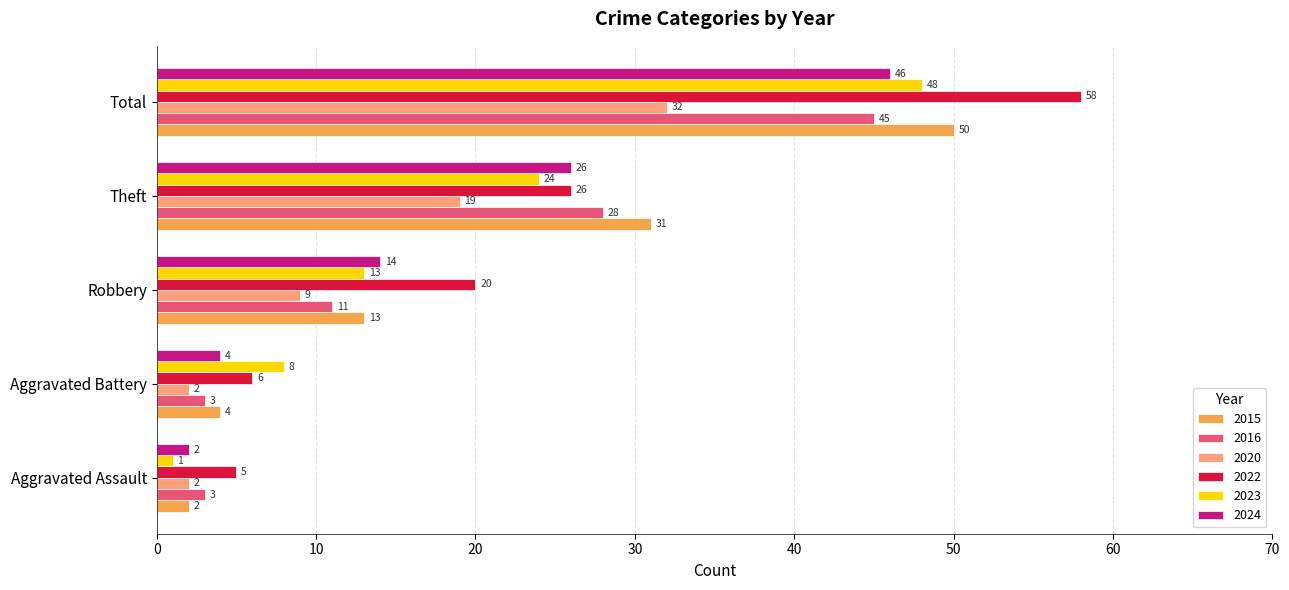

How many categories are shown in the chart?

5